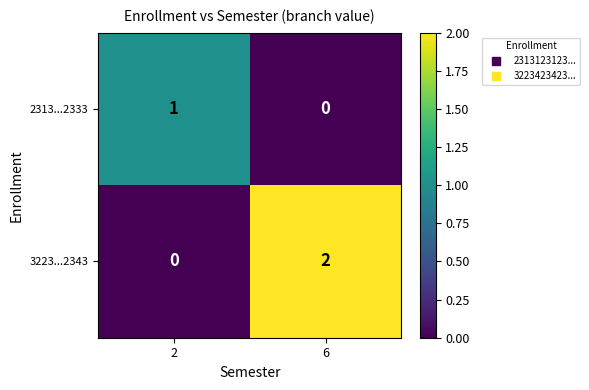

The 2313...2333 series shows 1 at 2. True or false?

True